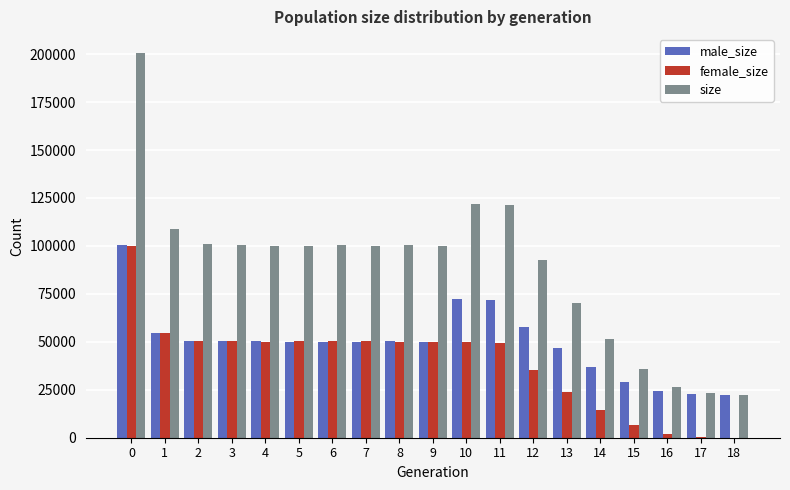

Which series has the largest total across all categories?

size